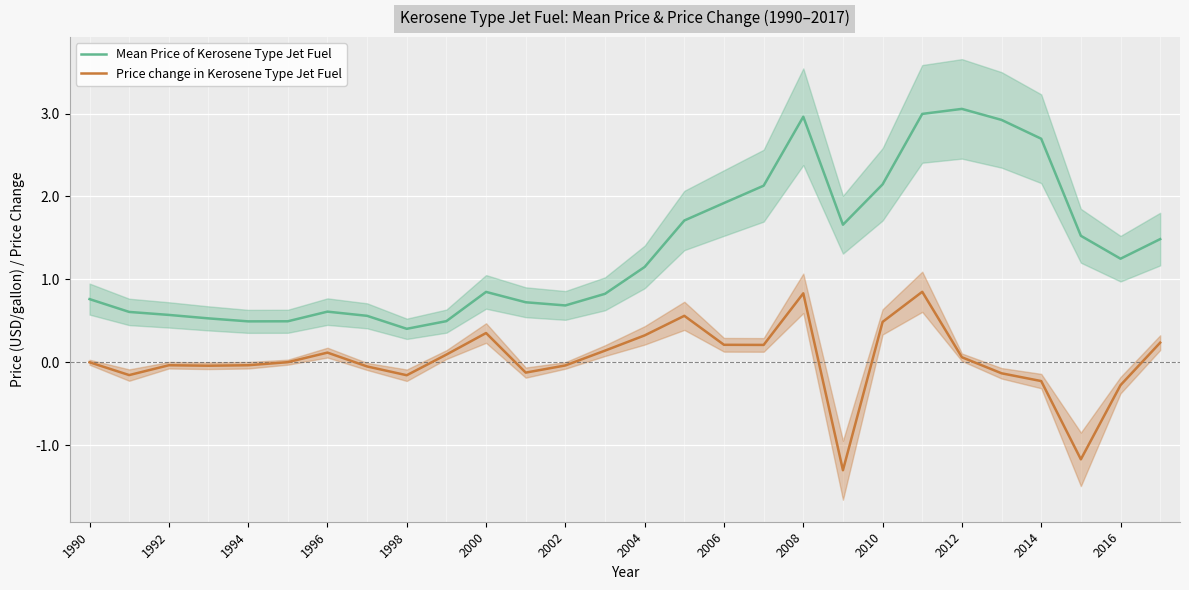

True or false: Mean Price of Kerosene Type Jet Fuel has a value of 3.3 at 2006.

False